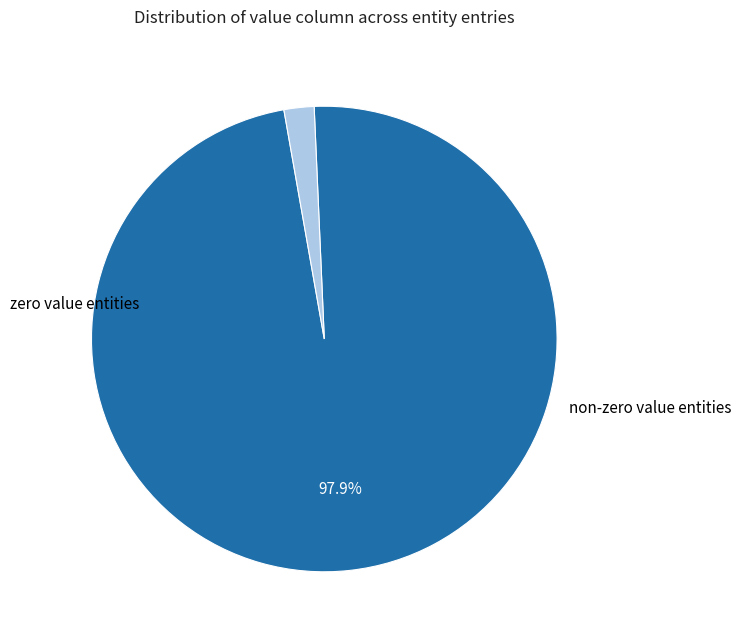

Does any single category account for the majority?

Yes